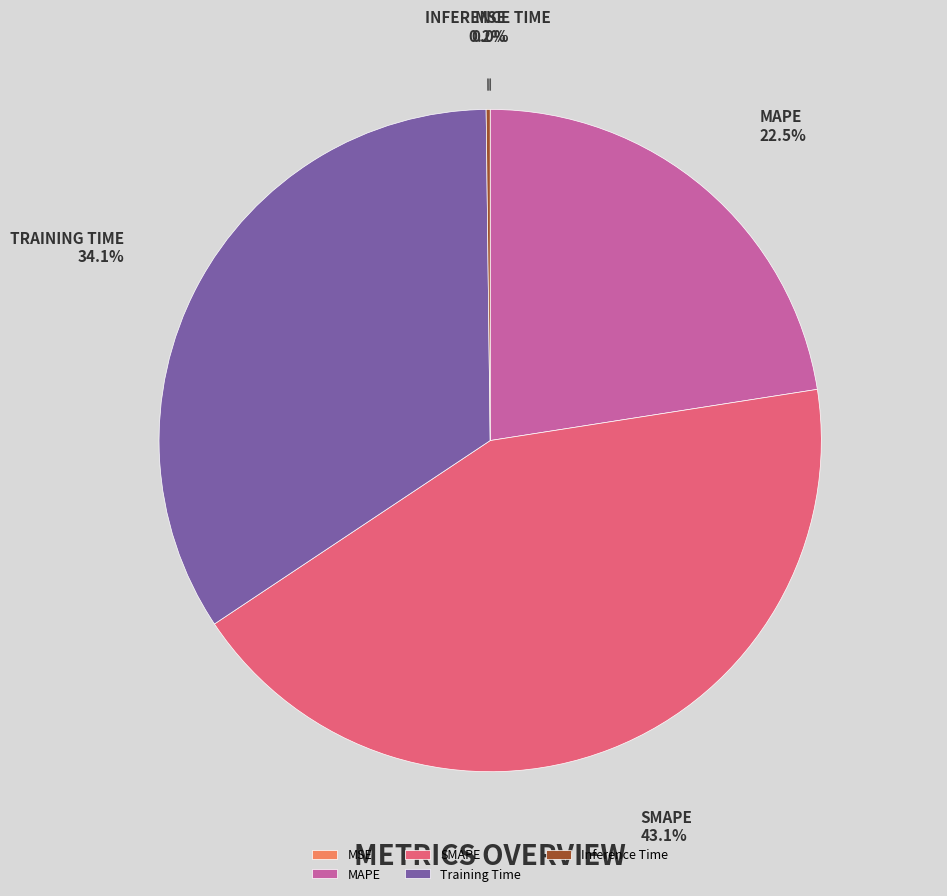

What is the largest slice in the pie chart?

SMAPE